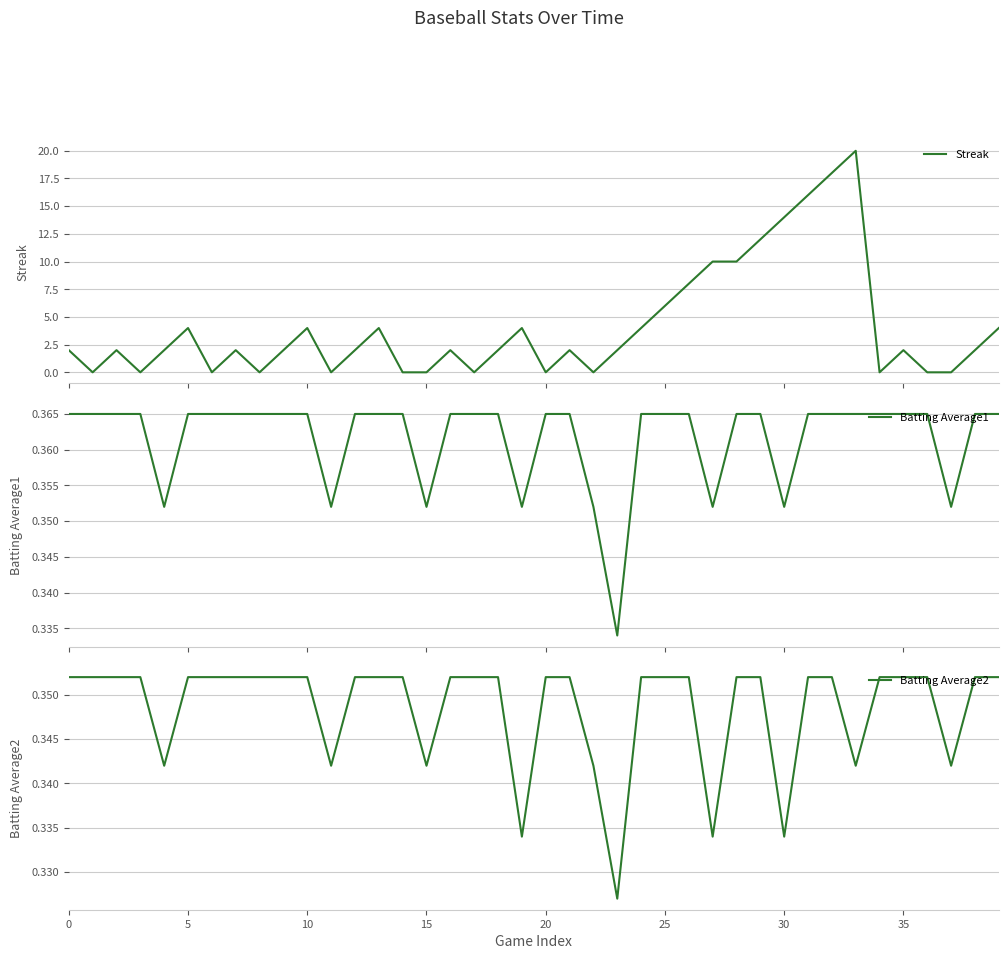

What is the label of the 15th point from the right?

25